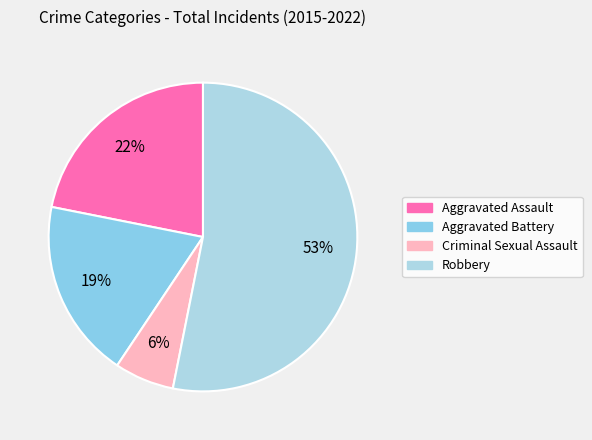

What percentage is the Robbery slice, to the nearest percent?

53%